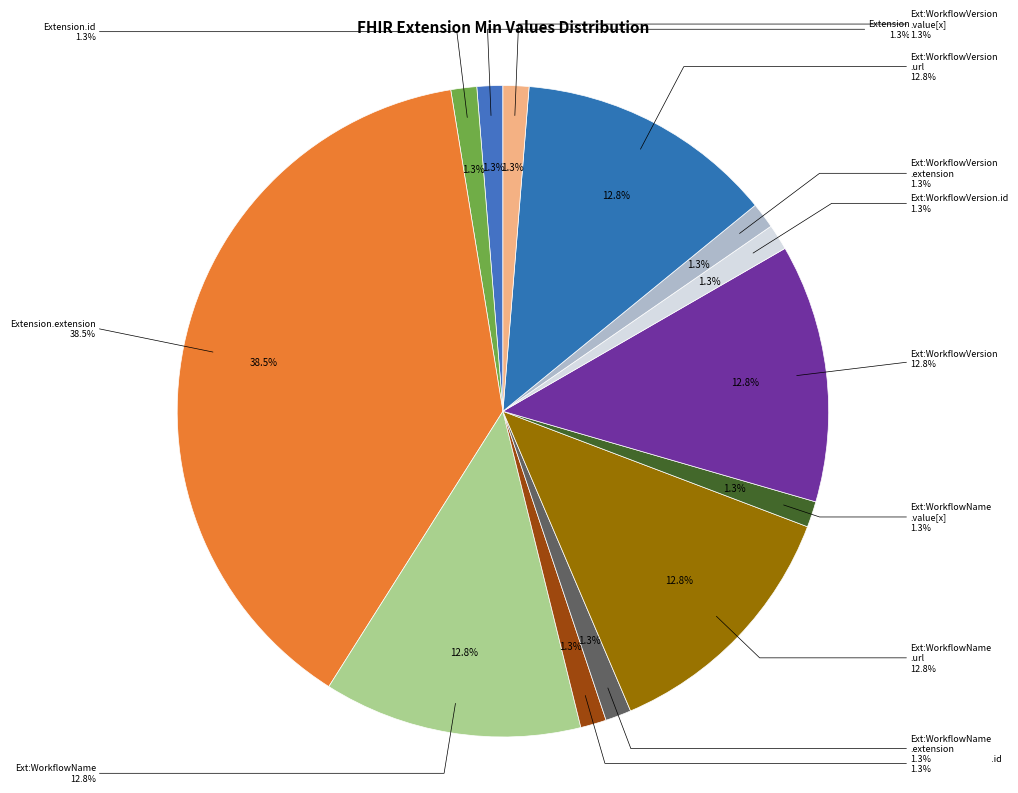

To the nearest percent, what is the average slice percentage?

8%